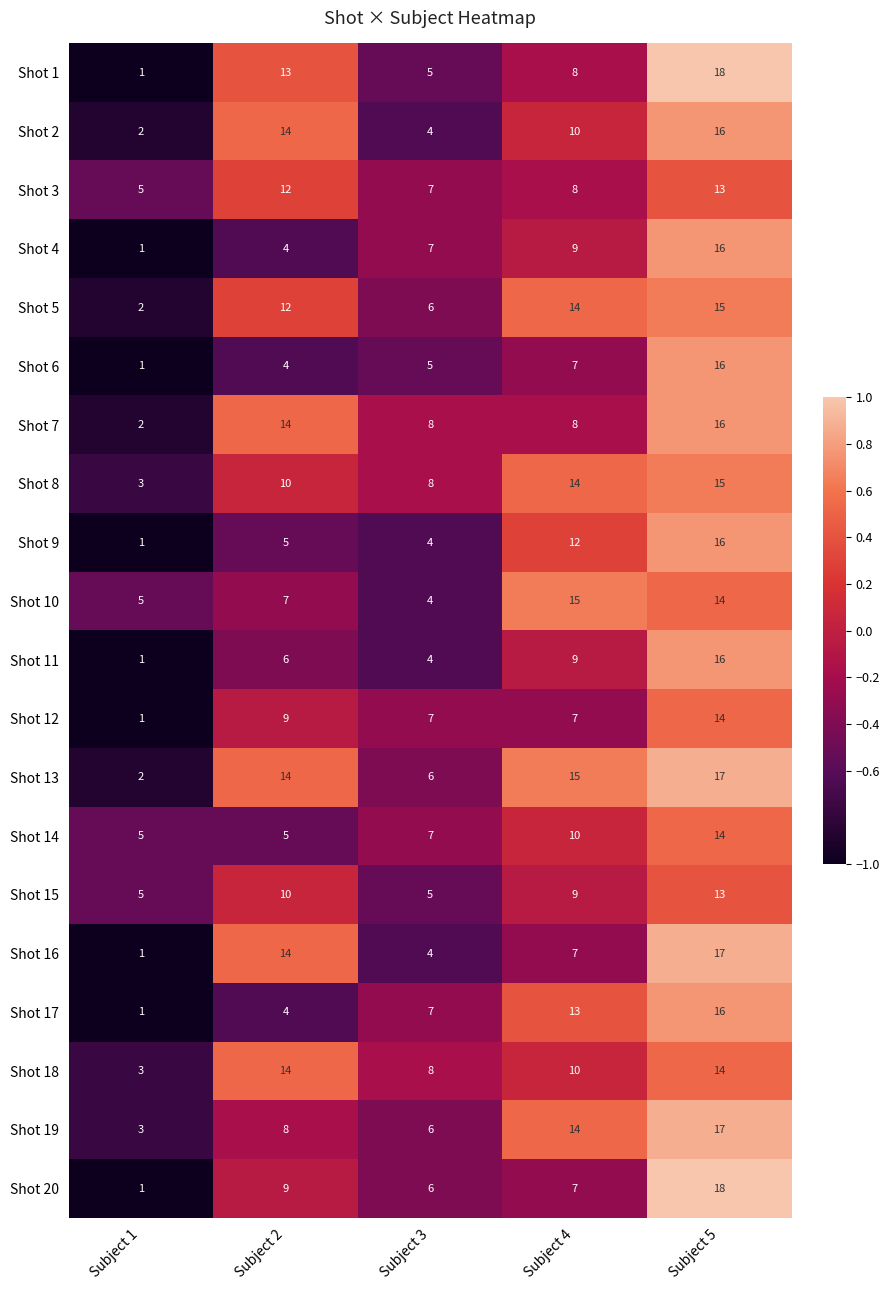

What is the spread (max minus min) of values at Subject 3?

4